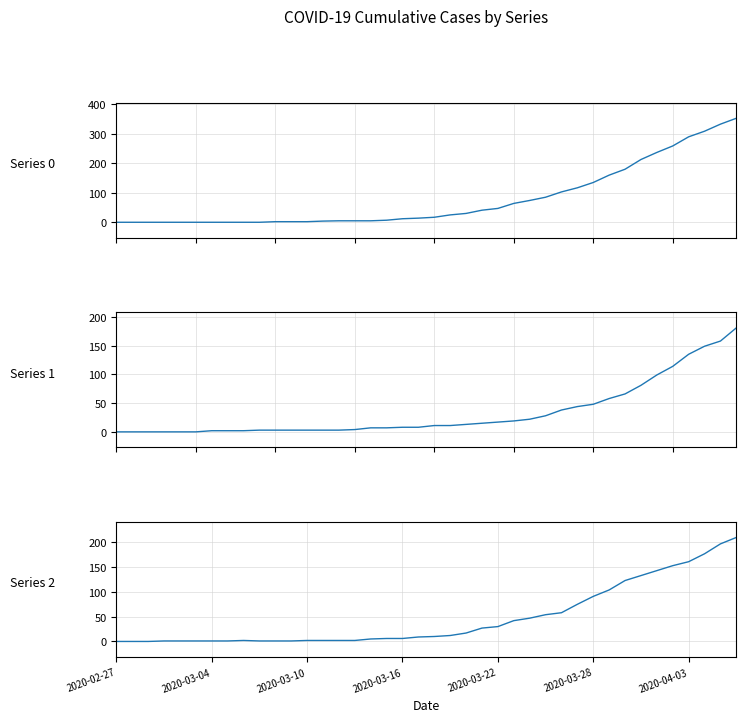

Which series has the largest range (max minus min)?

Series 0